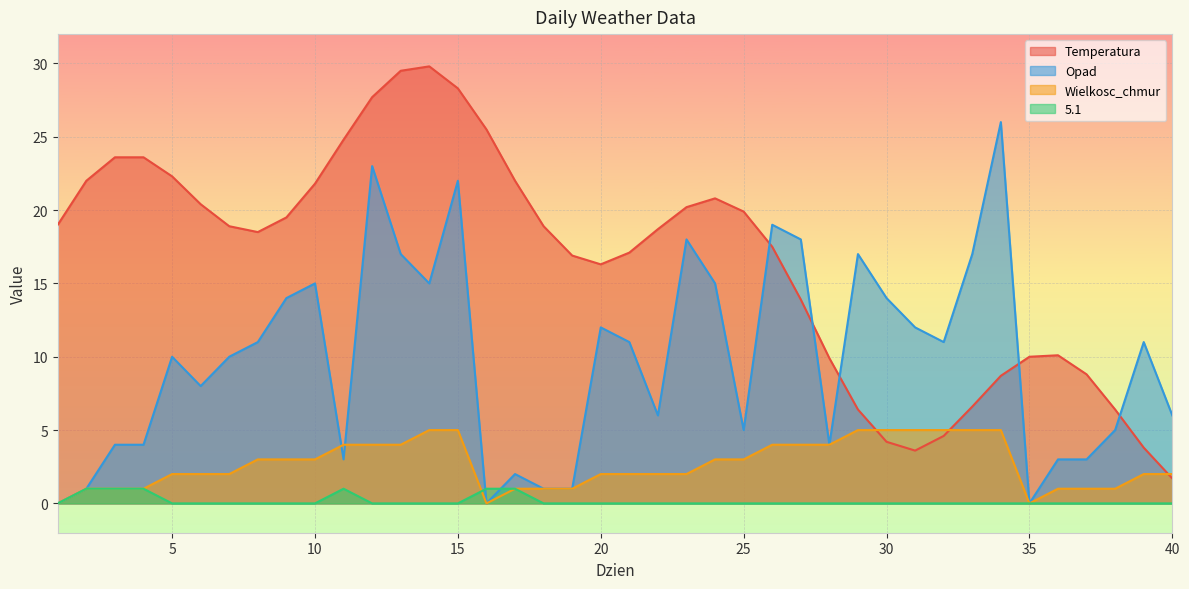

What are all the series names shown in the legend?

Temperatura, Opad, Wielkosc_chmur, 5.1